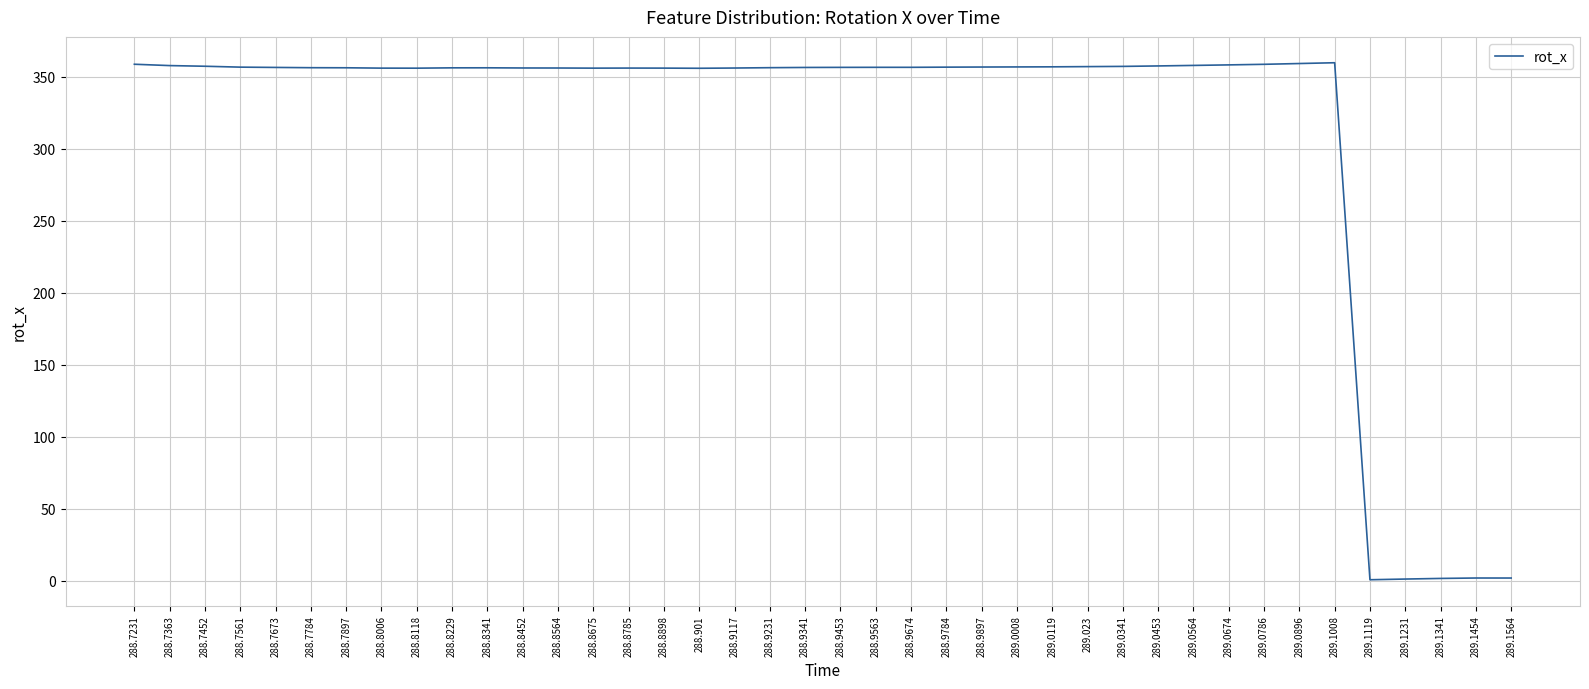

What is the minimum value shown in the chart?

0.5